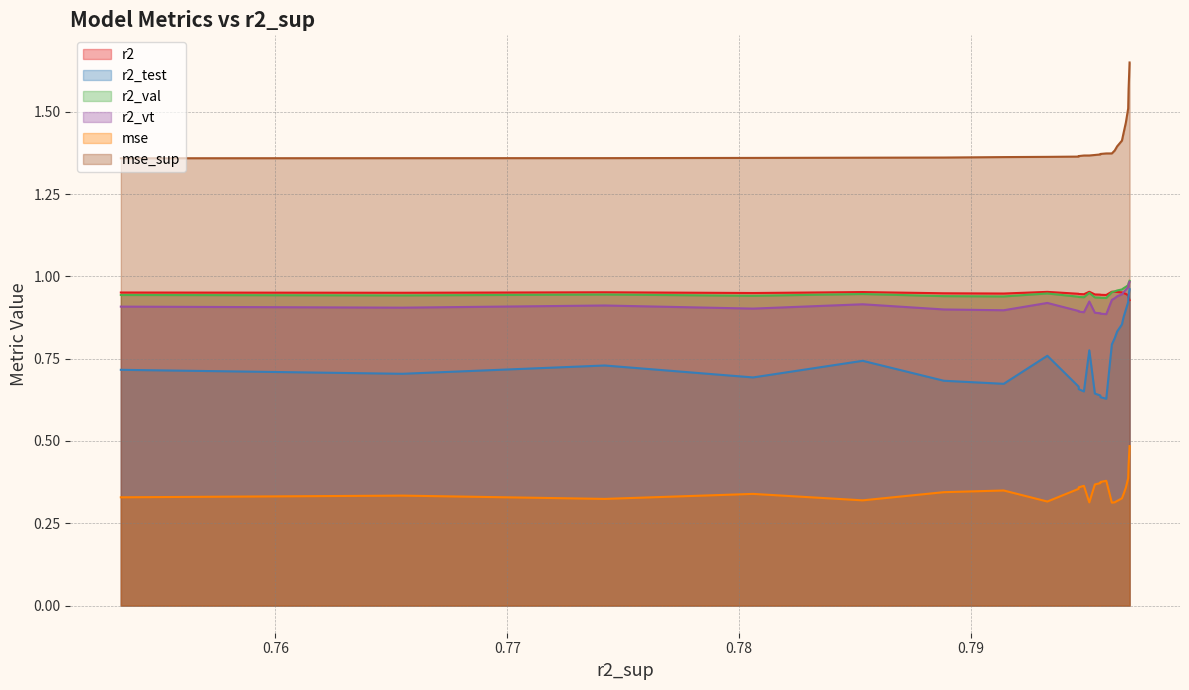

Which series has the largest total across all categories?

mse_sup